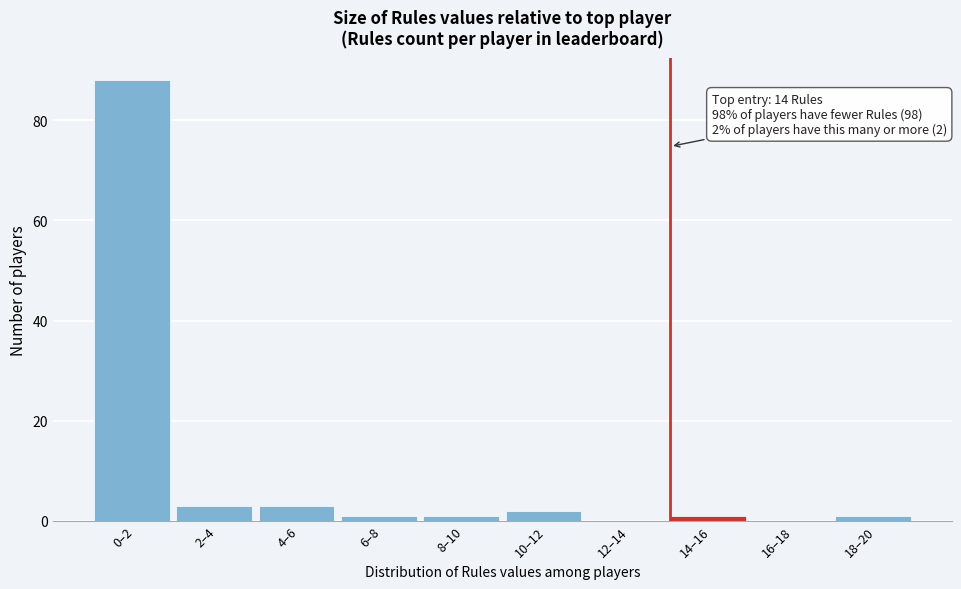

Reading left to right, what are all the values shown in this chart?

0–2=88	2–4=3	4–6=3	6–8=1	8–10=1	10–12=2	12–14=0	14–16=1	16–18=0	18–20=1